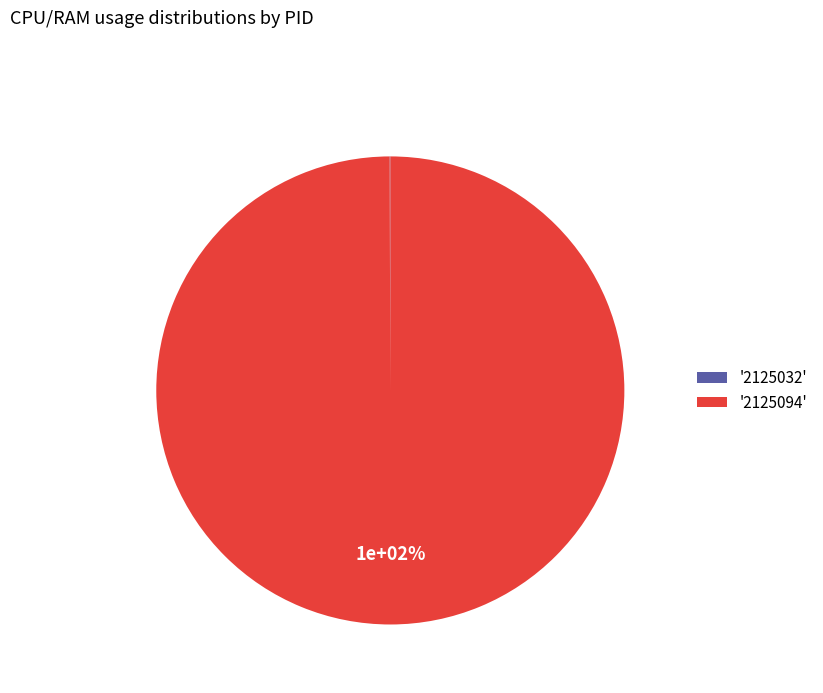

To the nearest percent, what is the difference between the largest and smallest slice percentages?

100%